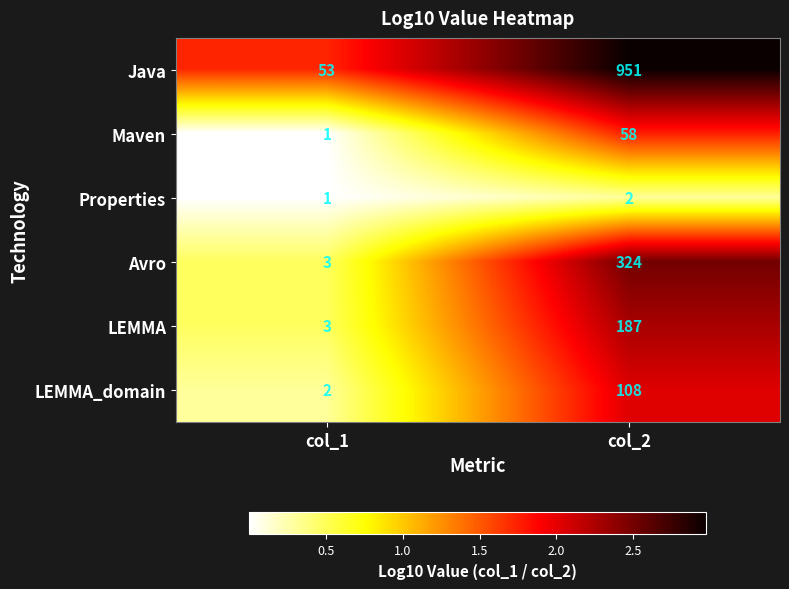

List the series in order of their peak value, highest first.

Java, Avro, LEMMA, LEMMA_domain, Maven, Properties